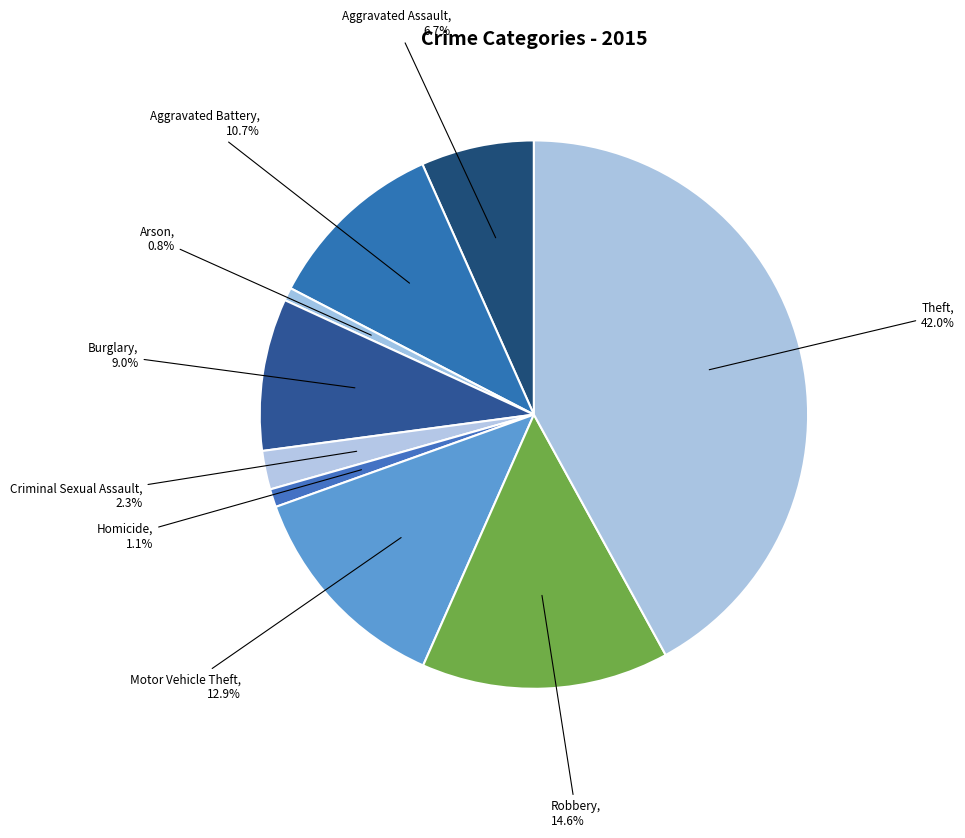

Between Burglary and Motor Vehicle Theft, which is larger?

Motor Vehicle Theft